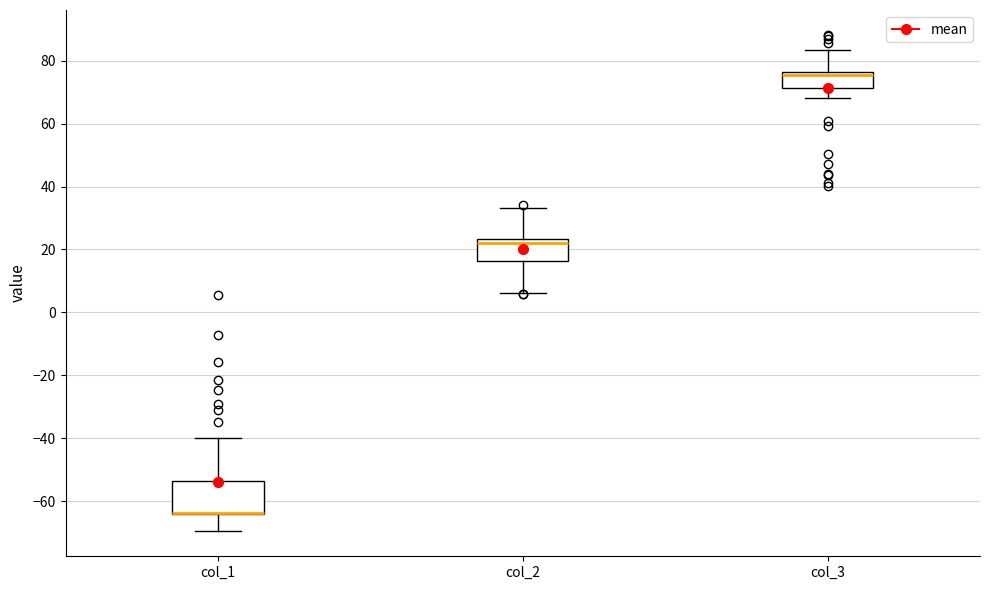

Where does the lower whisker of the box for col_1 end on the y-axis? The values are not printed on the chart, so give them approximately, as read against the axis.

-70